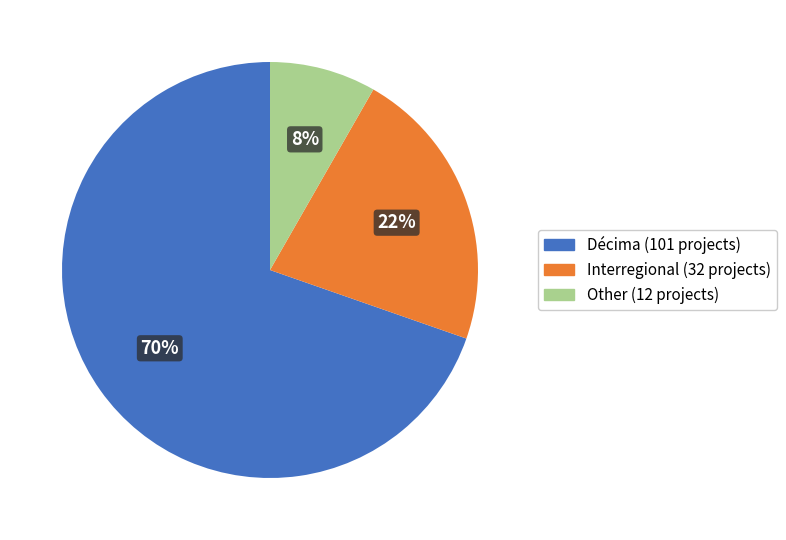

Count the number of slices in the pie.

3